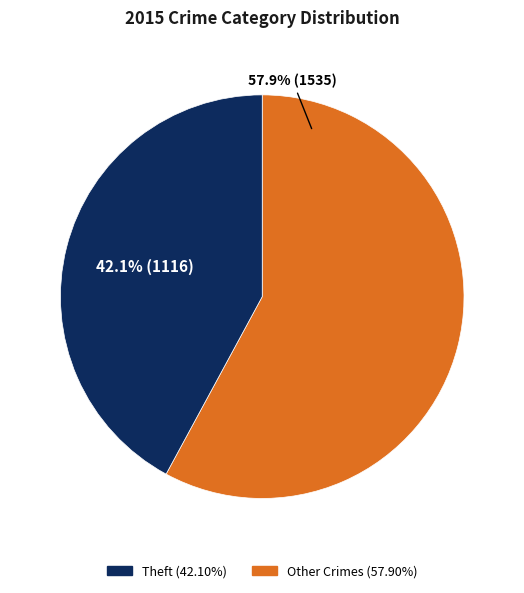

Is there any slice that represents more than half of the pie?

Yes